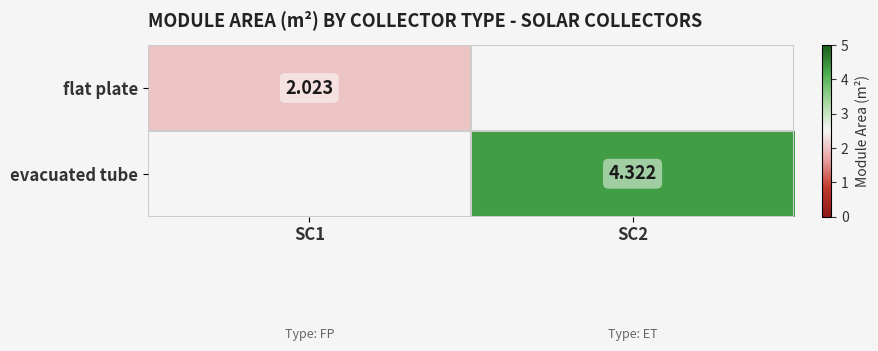

Is the value of flat plate at SC1 greater than the value of evacuated tube at SC2?

No